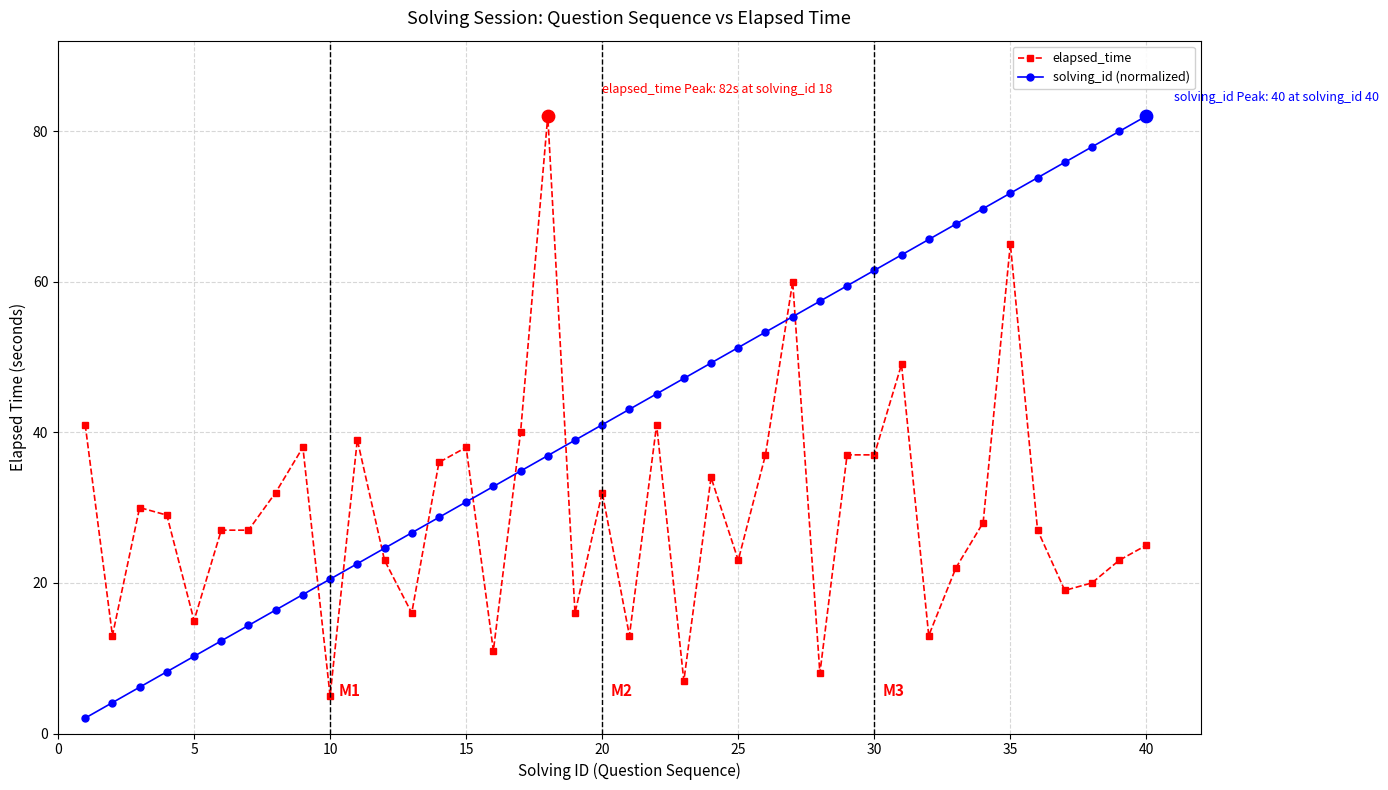

Rank the series by their average value, from lowest to highest.

elapsed_time, solving_id (normalized)